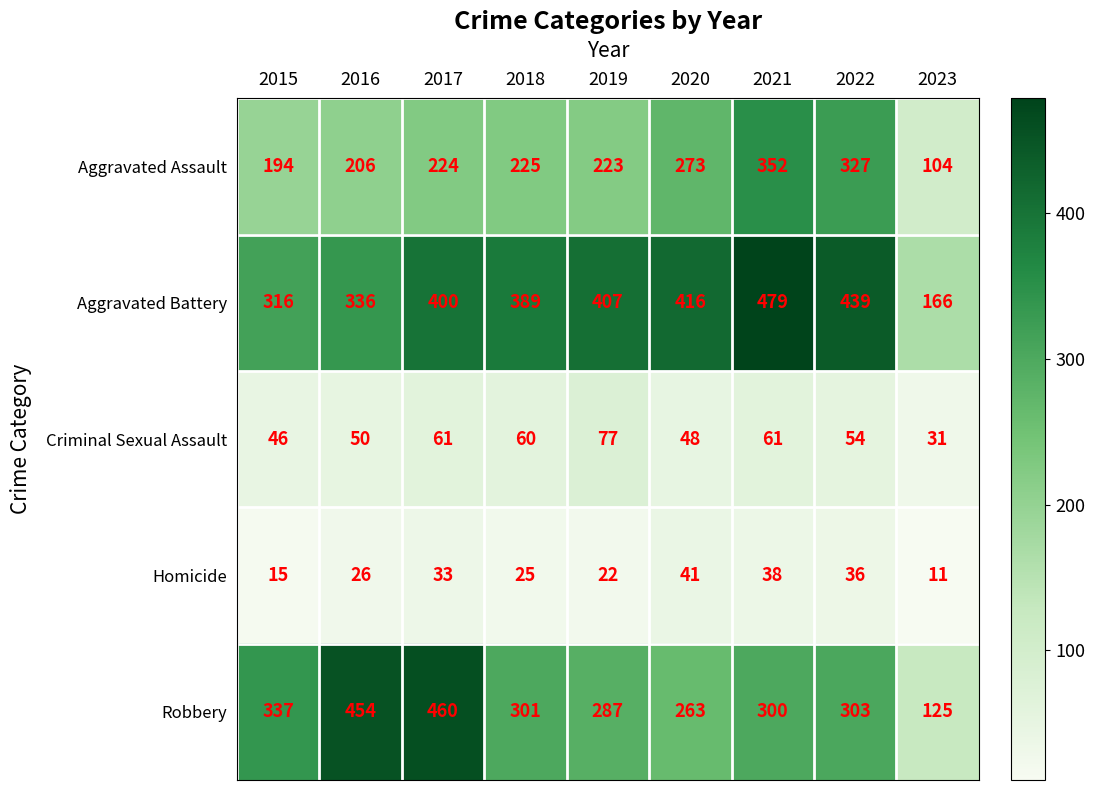

What is the spread (max minus min) of values at 2023?

155